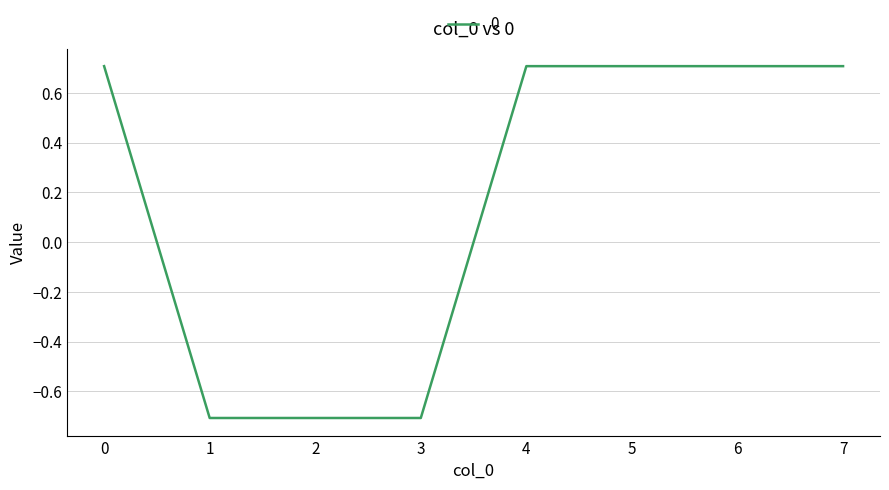

How many lines are shown in the chart?

1